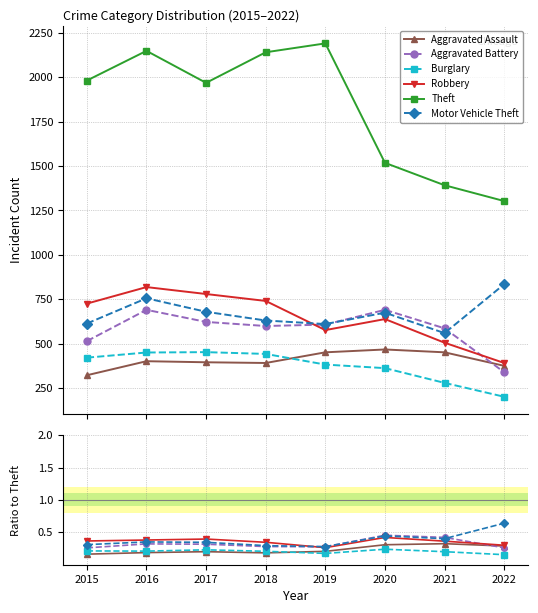

What is the sum of all Aggravated Assault values?

1.9